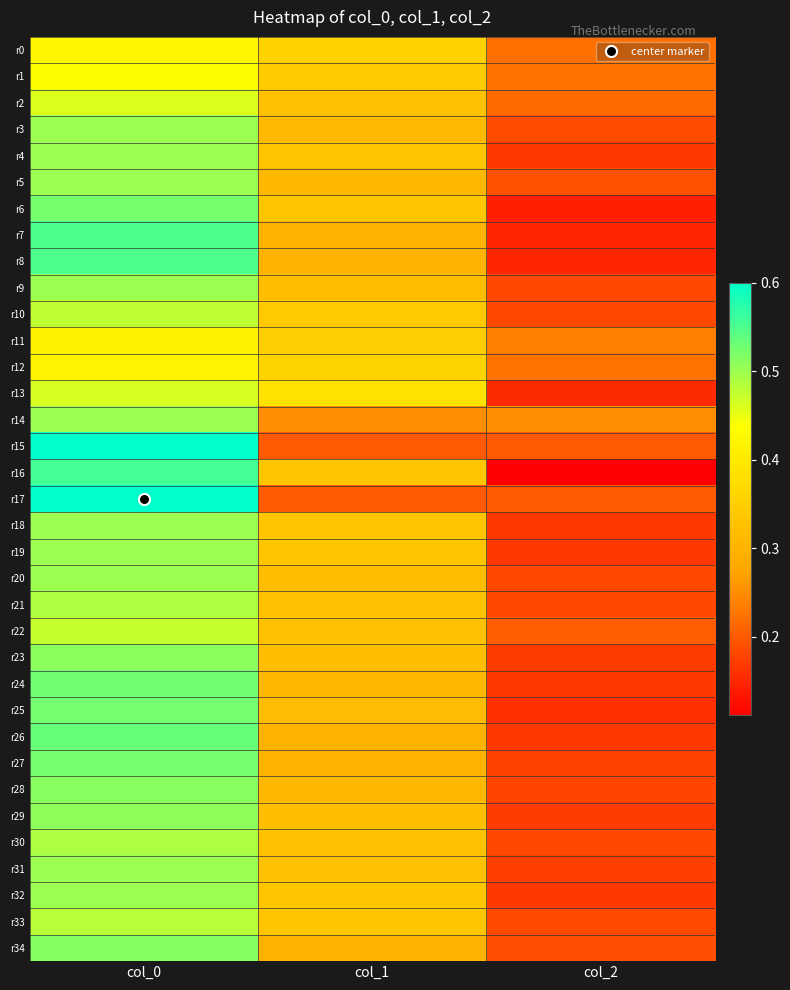

What is the difference between the highest and lowest values at col_0?

0.2